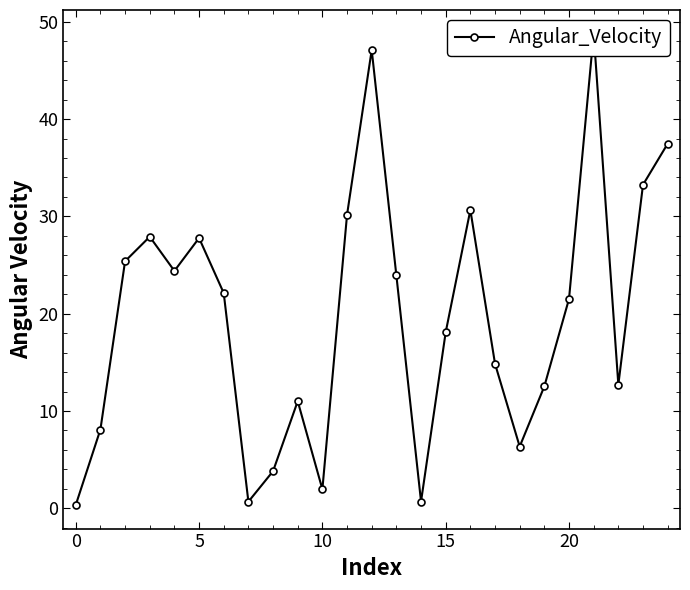

What is the value of the 24th point from the left?

33.2